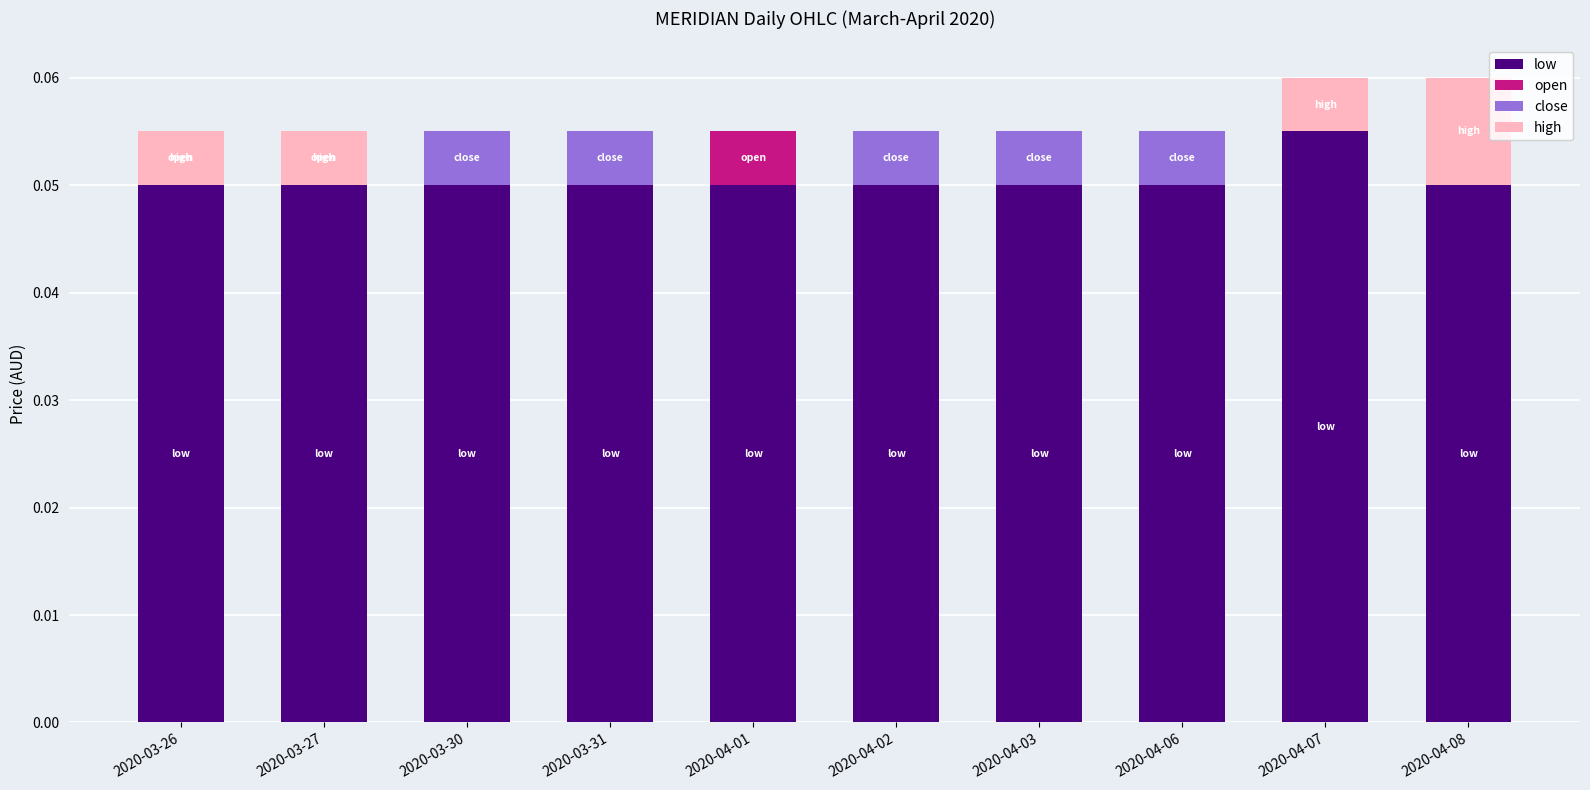

Between 2020-03-26 and 2020-04-01, which is larger?

2020-03-26